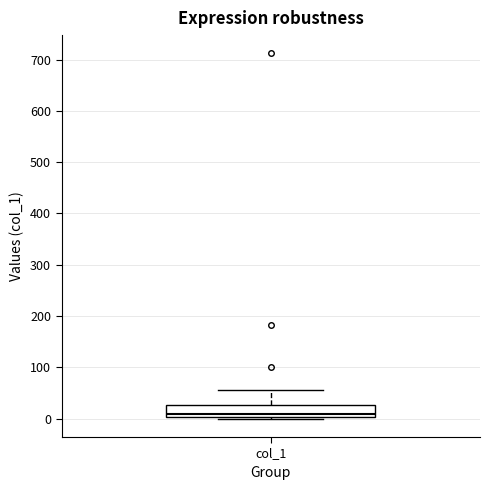

Transcribe this box plot: give where the median line is, the range the box spans, and where the two whiskers end, as read against the y-axis. The values are not printed on the chart, so give them approximately, as read against the axis.

median 10, box 0 to 30, whiskers 0 (just below the box's lower edge) to 60